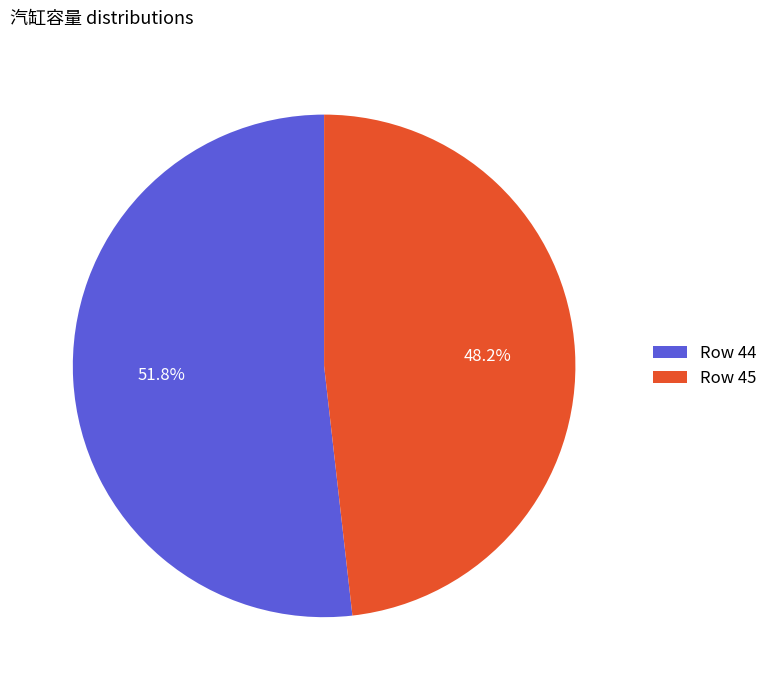

Combined, do Row 44 and Row 45 account for over 50%?

Yes